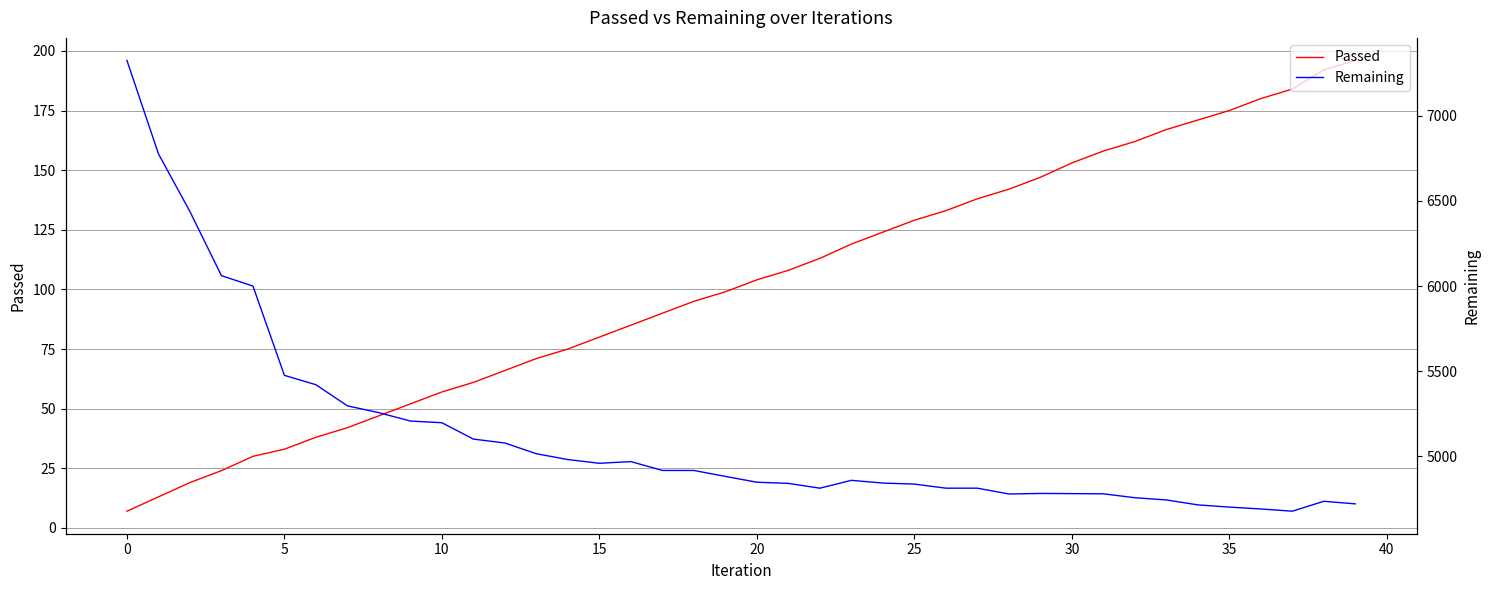

Reading right to left, list all the values displayed in this chart.

Passed: 196	192	184	180	175	171	167	162	158	153	147	142	138	133	129	124	119	113	108	104	99	95	90	85	80	75	71	66	61	57	52	47	42	38	33	30	24	19	13	7
Remaining: 4722	4737	4679	4692	4703	4716	4745	4758	4781	4782	4783	4780	4814	4814	4838	4844	4860	4814	4842	4849	4883	4918	4918	4970	4960	4982	5016	5079	5102	5198	5208	5257	5297	5421	5476	6000	6061	6437	6776	7324